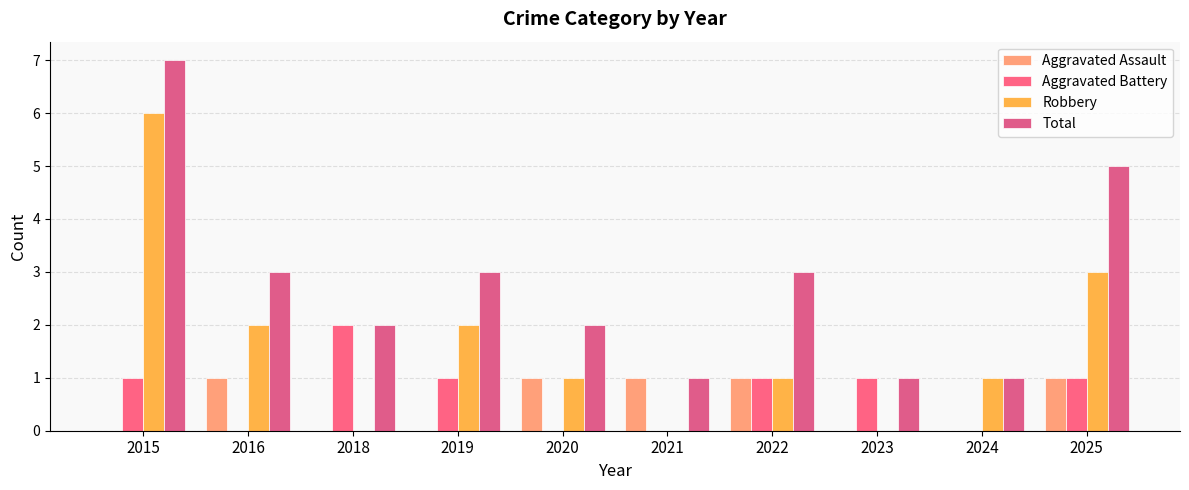

List the labels in order of Aggravated Assault value, largest first.

2016, 2020, 2021, 2022, 2025, 2015, 2018, 2019, 2023, 2024